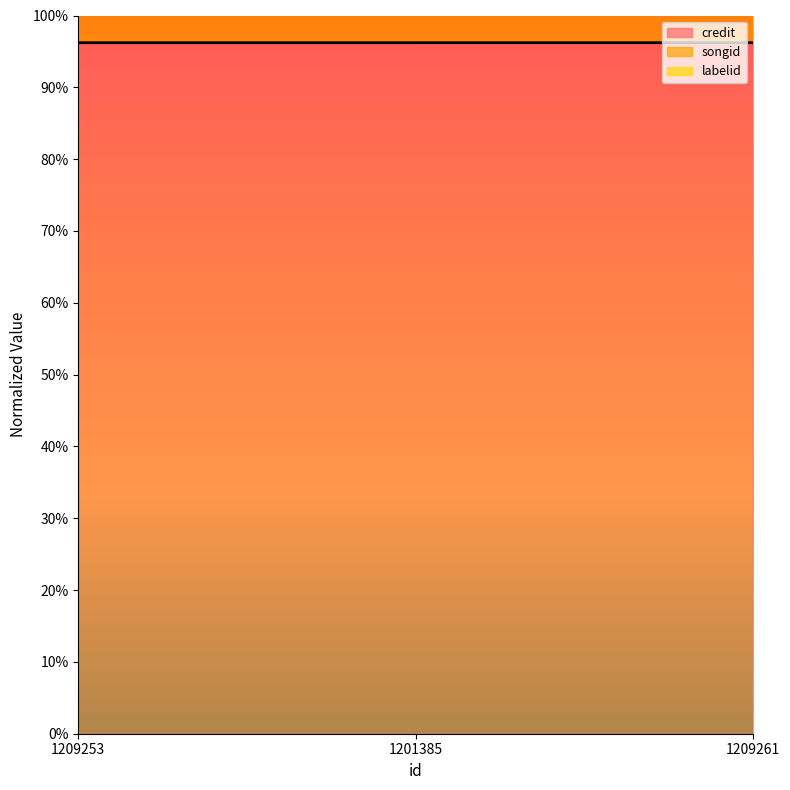

What is the highest value of the credit series?

1.0